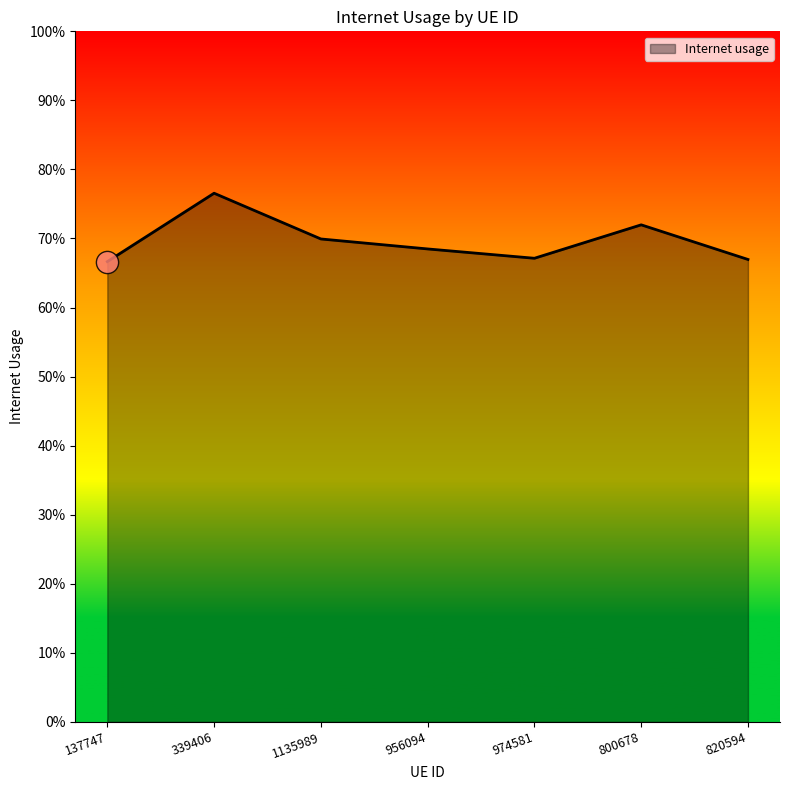

Reading left to right, transcribe all the data shown in this chart.

137747=0.7	339406=0.8	1135989=0.7	956094=0.7	974581=0.7	800678=0.7	820594=0.7